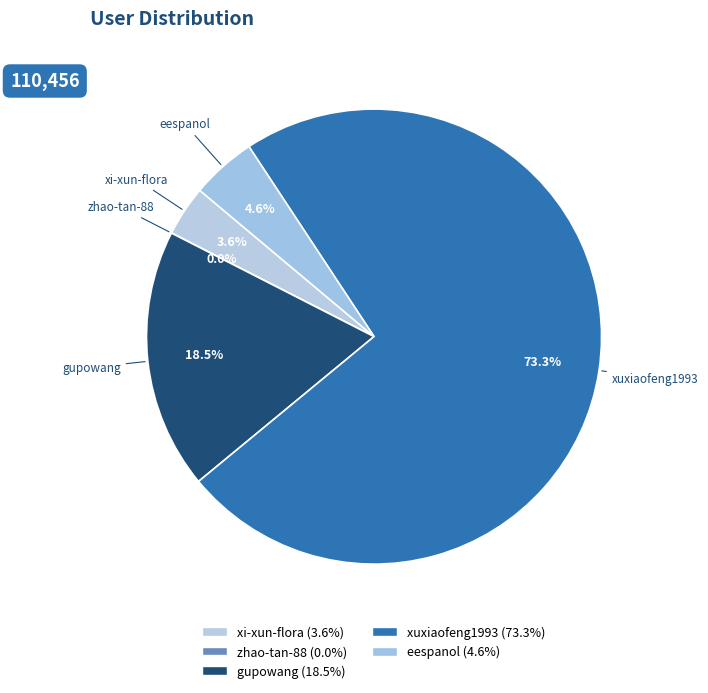

Is there a majority slice in this chart?

Yes